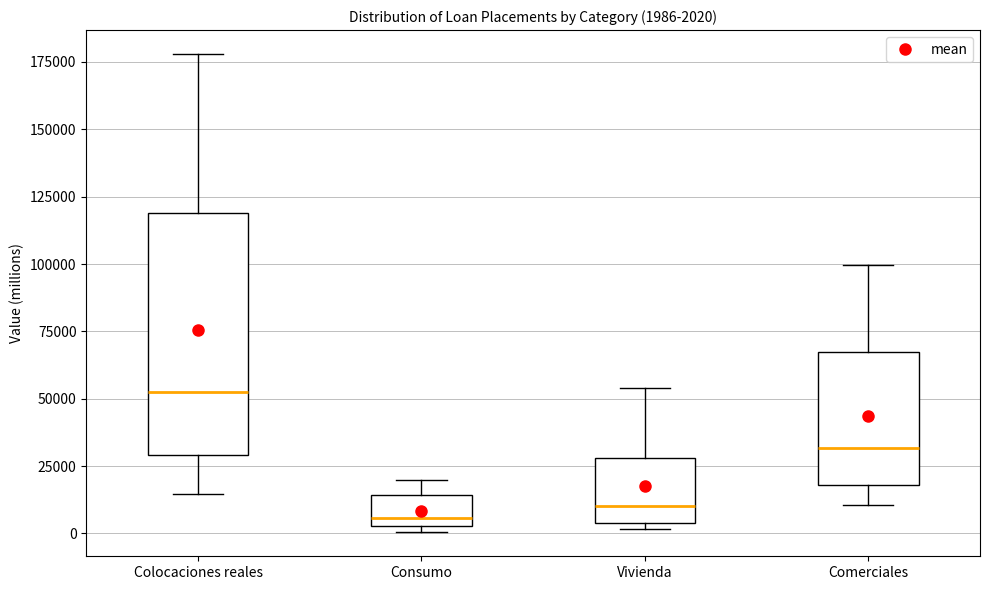

Which box is the tallest, from its lower edge to its upper edge?

Colocaciones reales